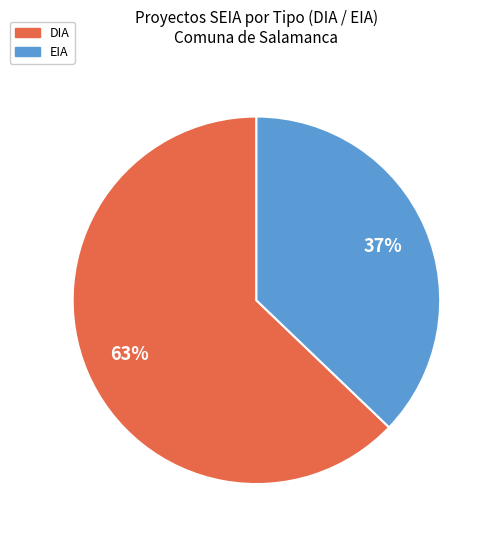

The EIA slice represents 27% of the pie. True or false?

False